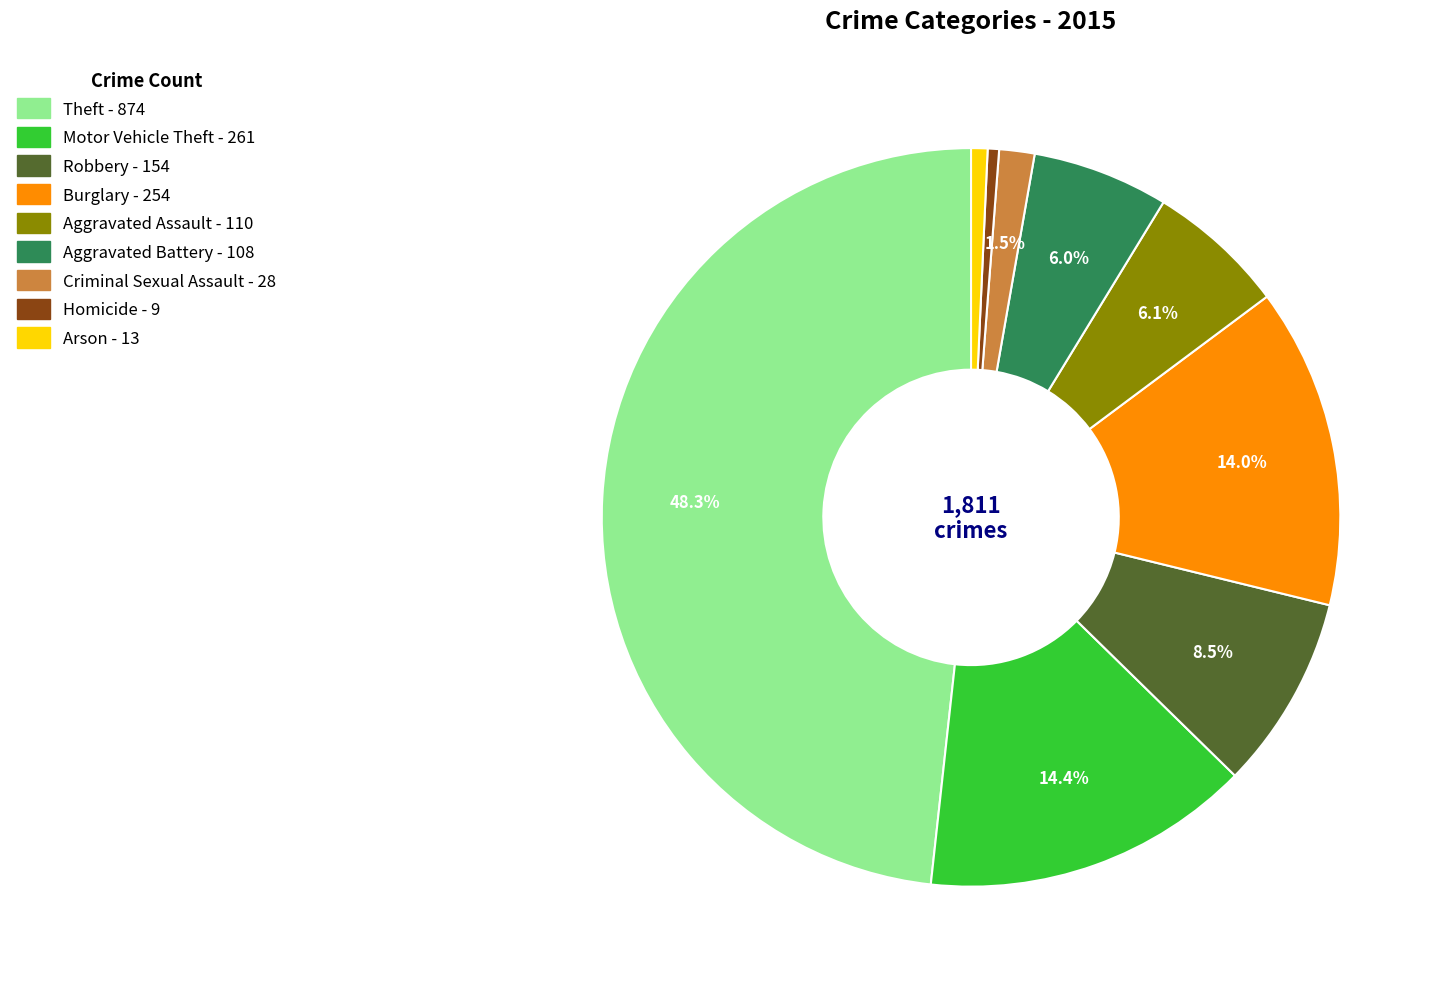

To the nearest percent, what is the difference between the largest and smallest slice percentages?

48%